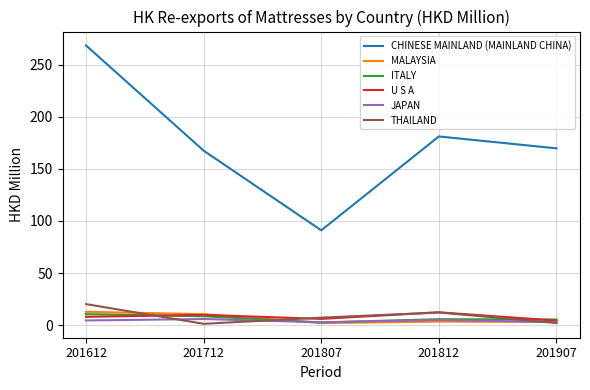

What is the minimum value for CHINESE MAINLAND (MAINLAND CHINA)?

91.0